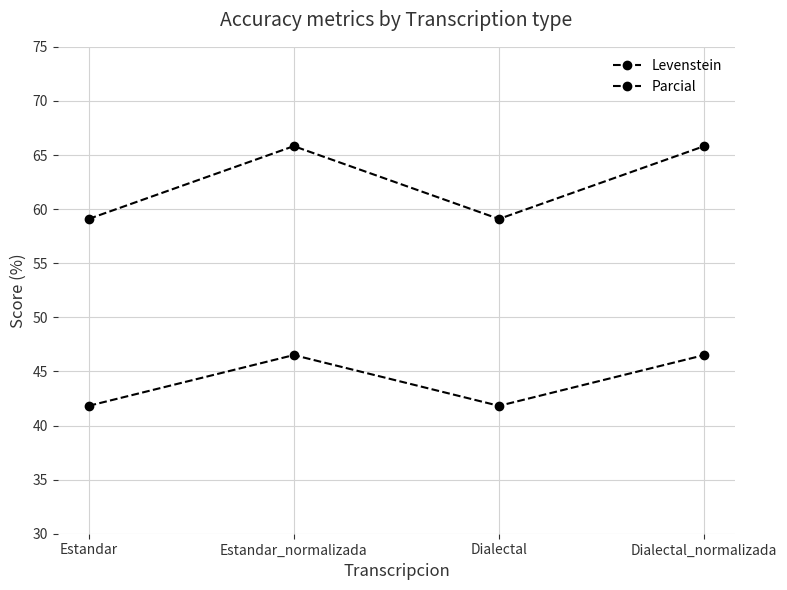

Does the chart have visible grid lines?

Yes